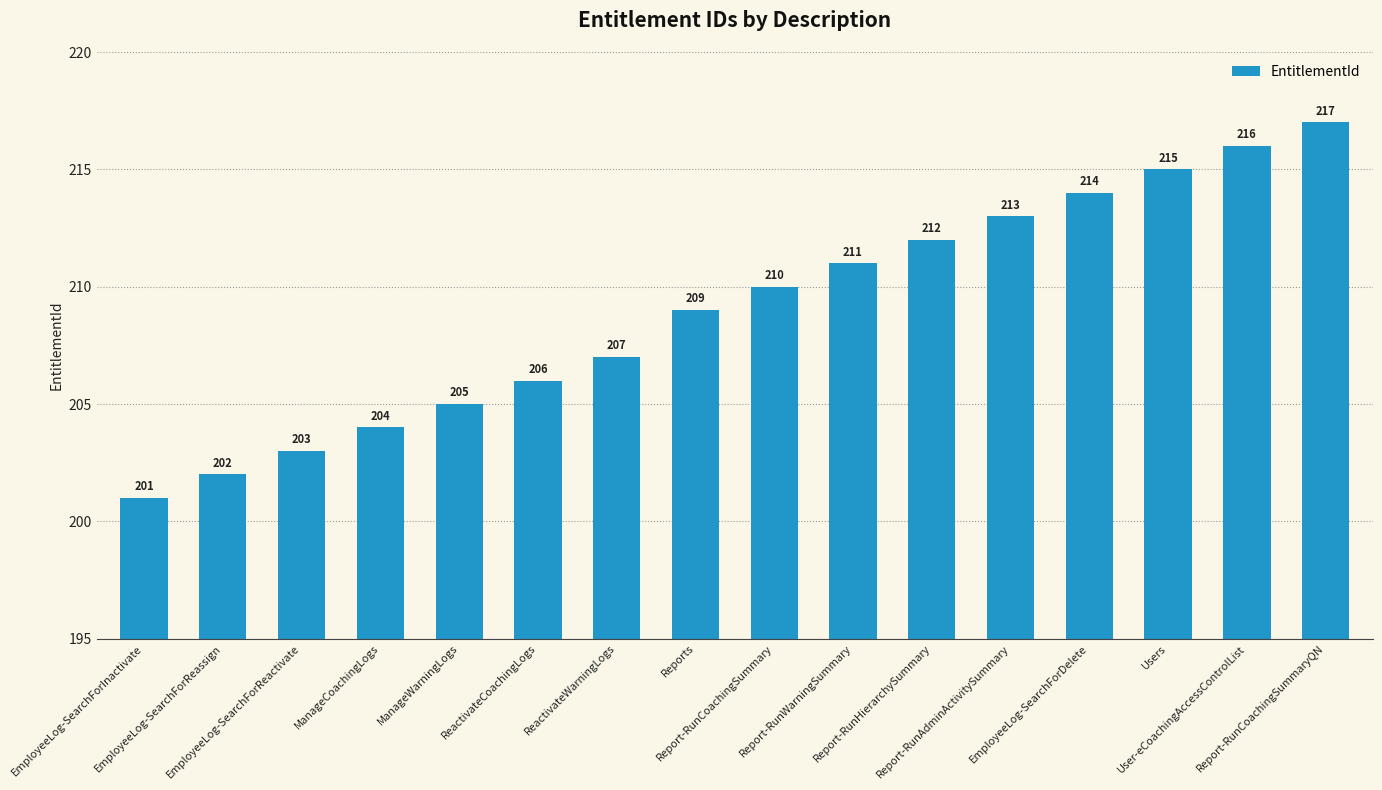

What position from the right is Report-RunAdminActivitySummary?

5